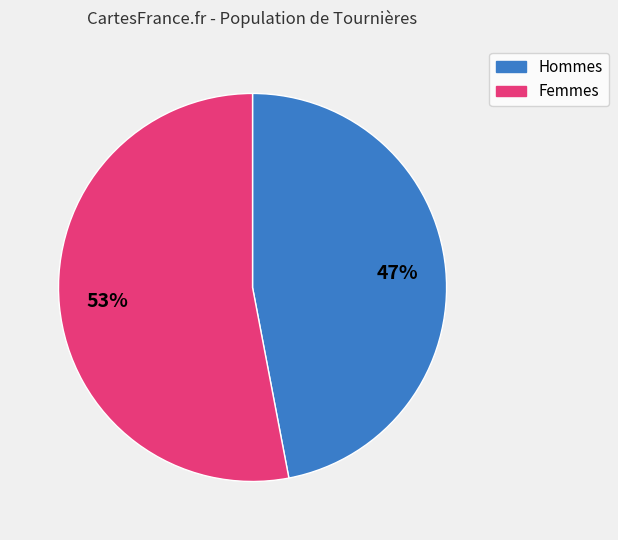

Does any single category account for the majority?

Yes